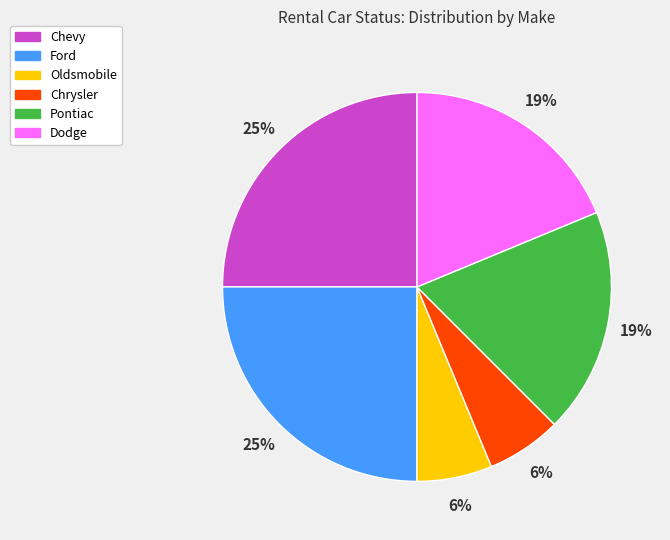

Count the number of slices in the pie.

6